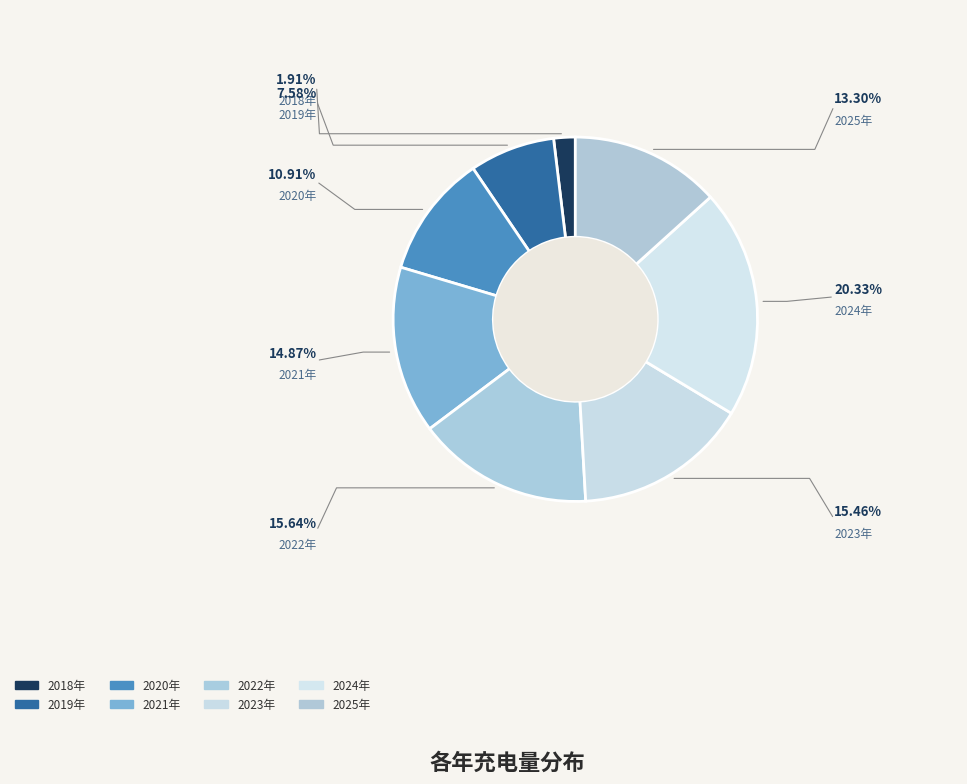

Which slice is the largest?

2024年